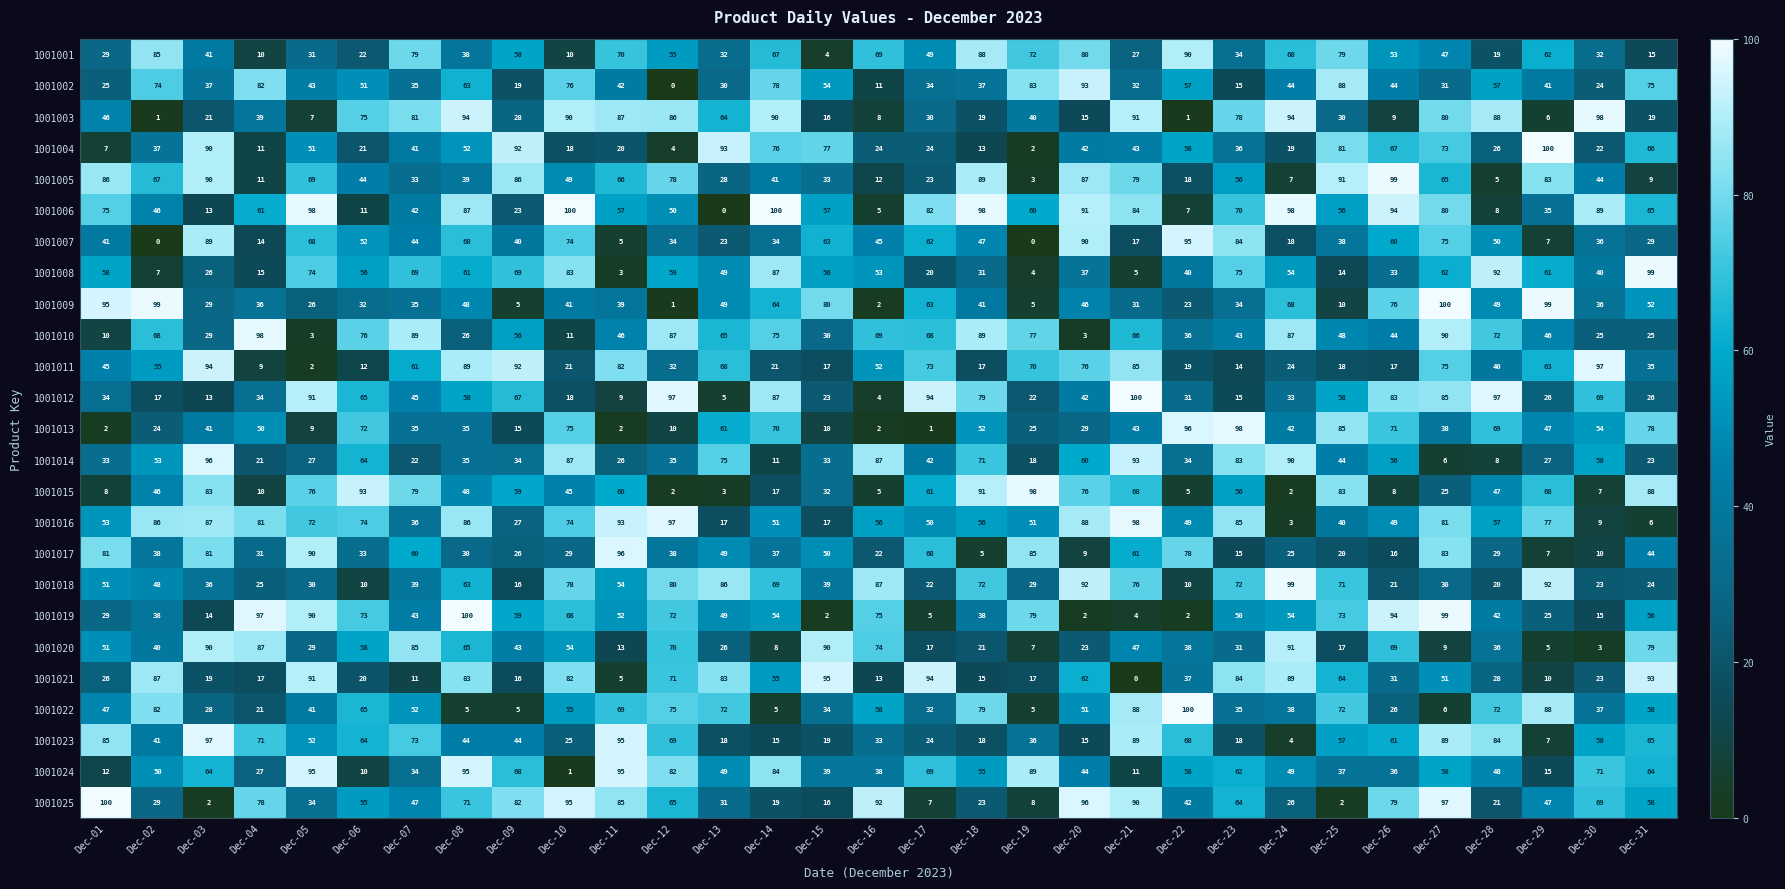

Where is 1001005 nearest to the value 51?

Dec-10